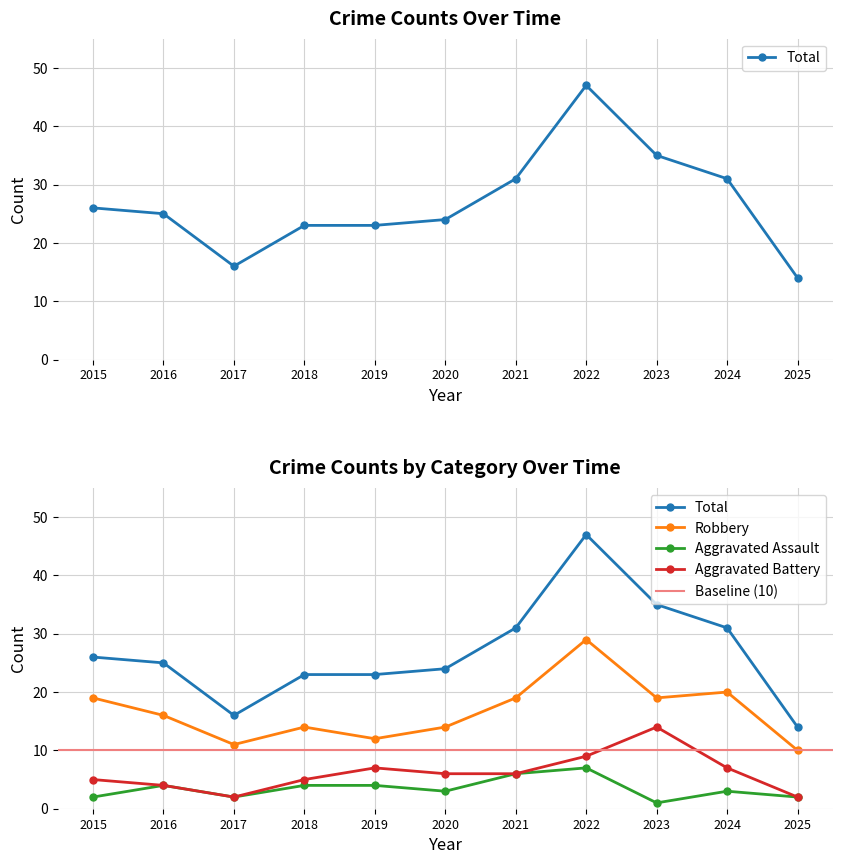

What is the difference between the highest and lowest values at 2025?

12